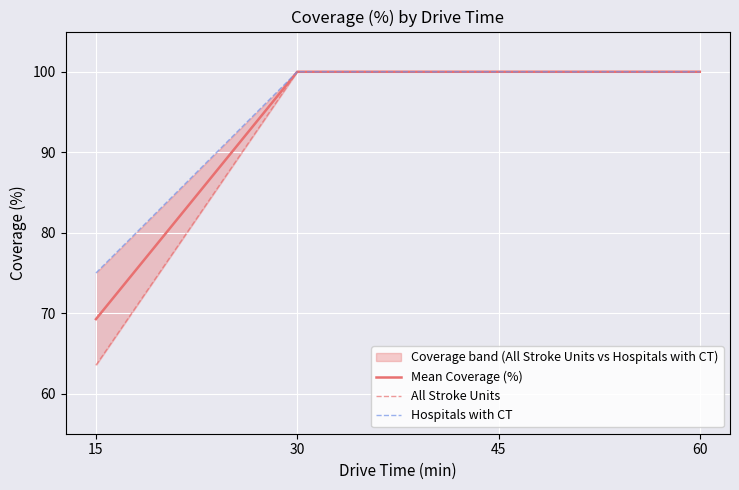

Reading left to right, transcribe all the data shown in this chart.

Mean Coverage (%): 15=69.2	30=100.0	45=100.0	60=100.0
All Stroke Units: 15=63.5	30=100.0	45=100.0	60=100.0
Hospitals with CT: 15=75.0	30=100.0	45=100.0	60=100.0